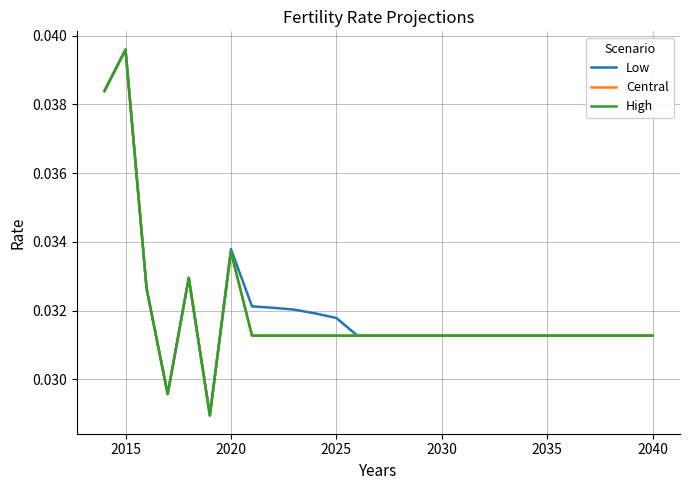

Count the Central values in the range 0 to 1.

27